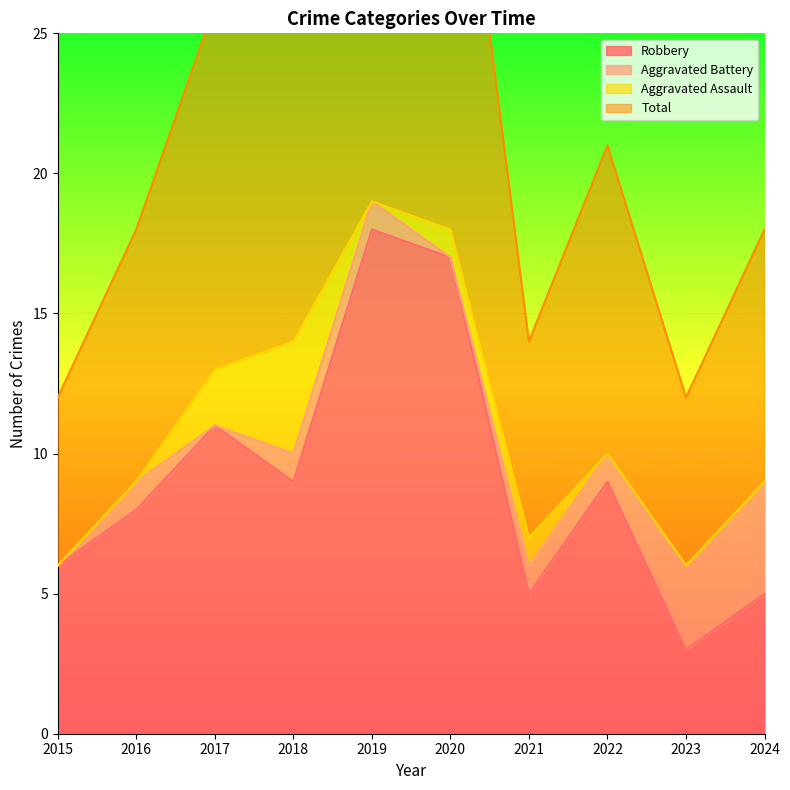

What is the average value of the Total series?

22